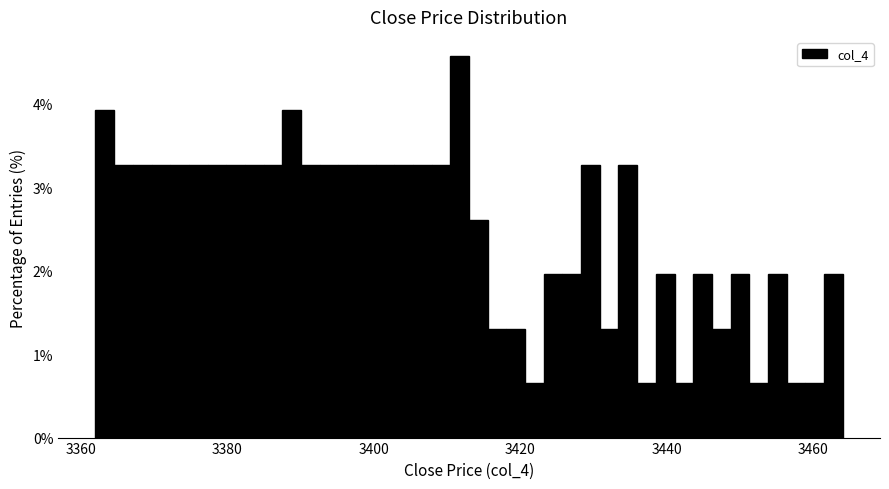

Read against the x-axis, roughly where is the centre of the tallest bar?

3412